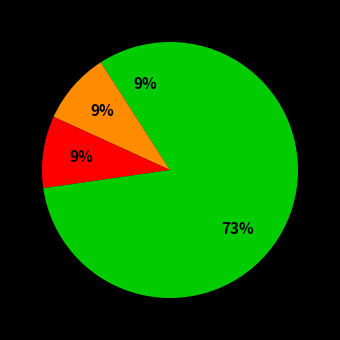

How many slices are in this pie chart?

4